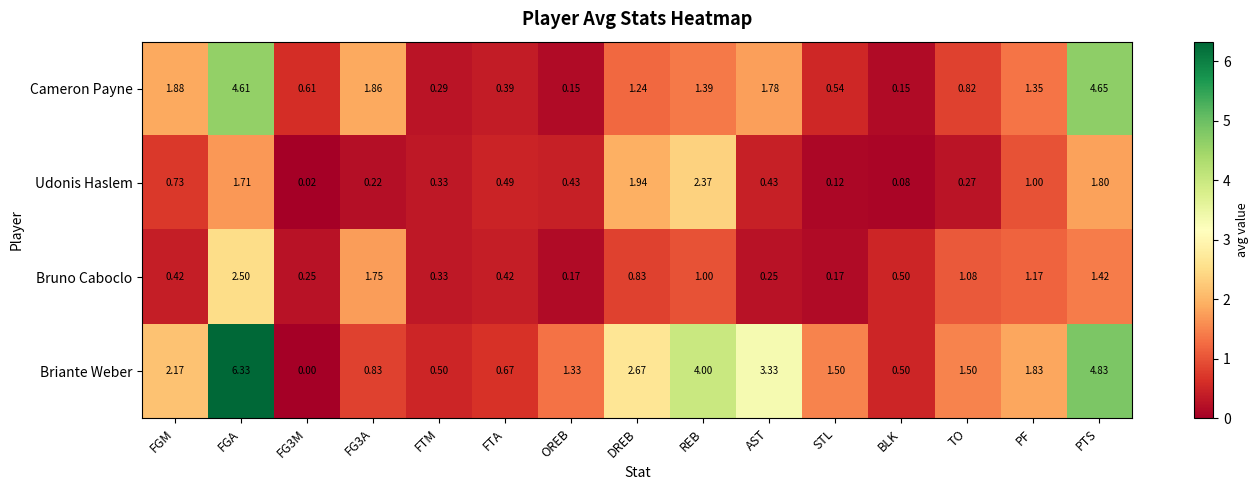

Which series changed the most between FGM and FGA?

Briante Weber